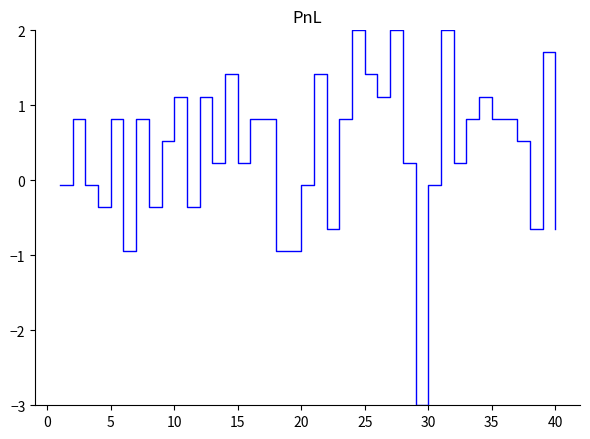

What is the minimum value shown in the chart?

-3.0